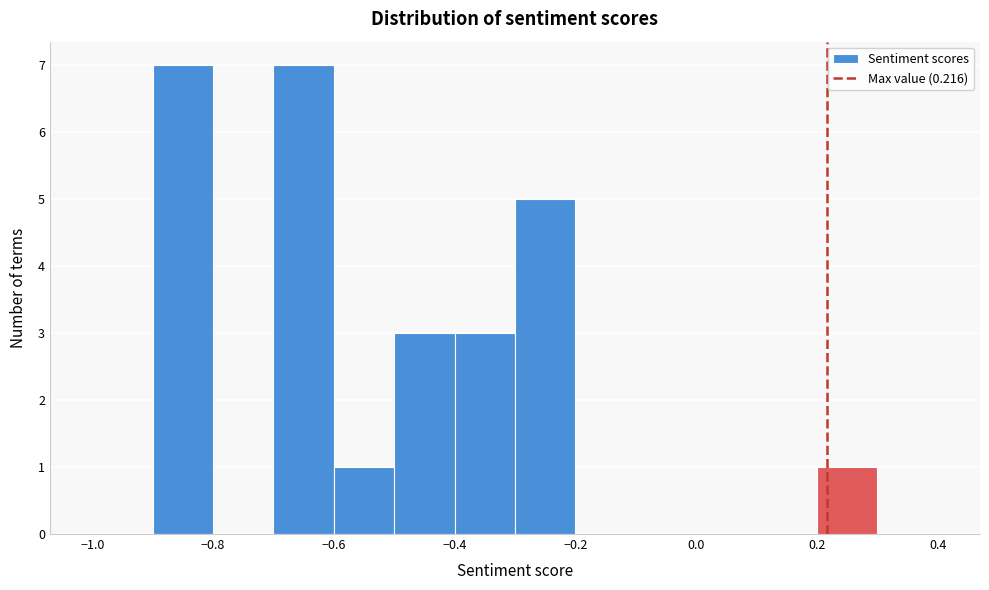

What is the height of the bar covering -0.7 to -0.6 on the x-axis? The values are not printed on the chart, so give them approximately, as read against the axis.

7